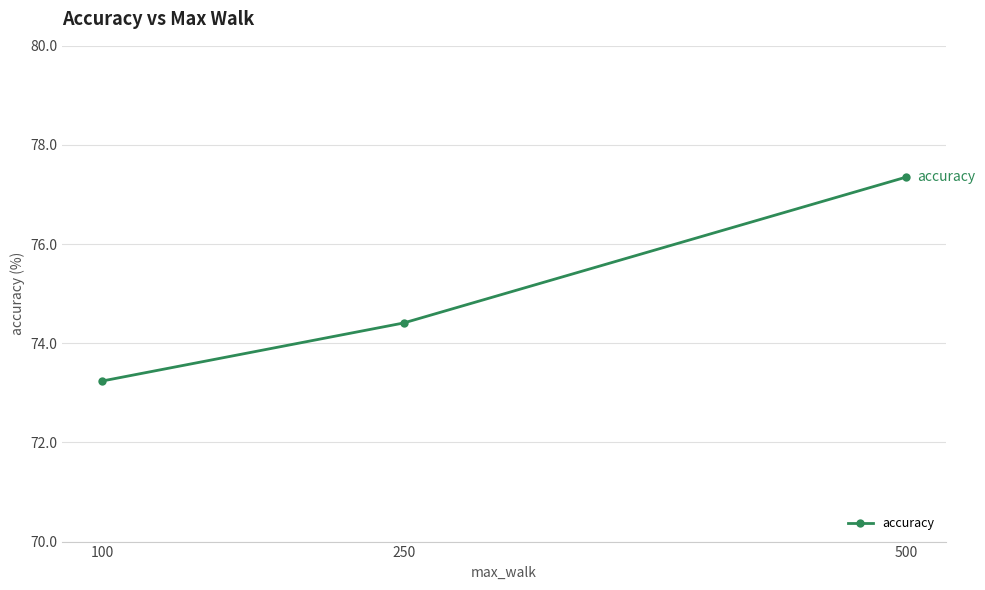

Between 250 and 100, which is larger?

250